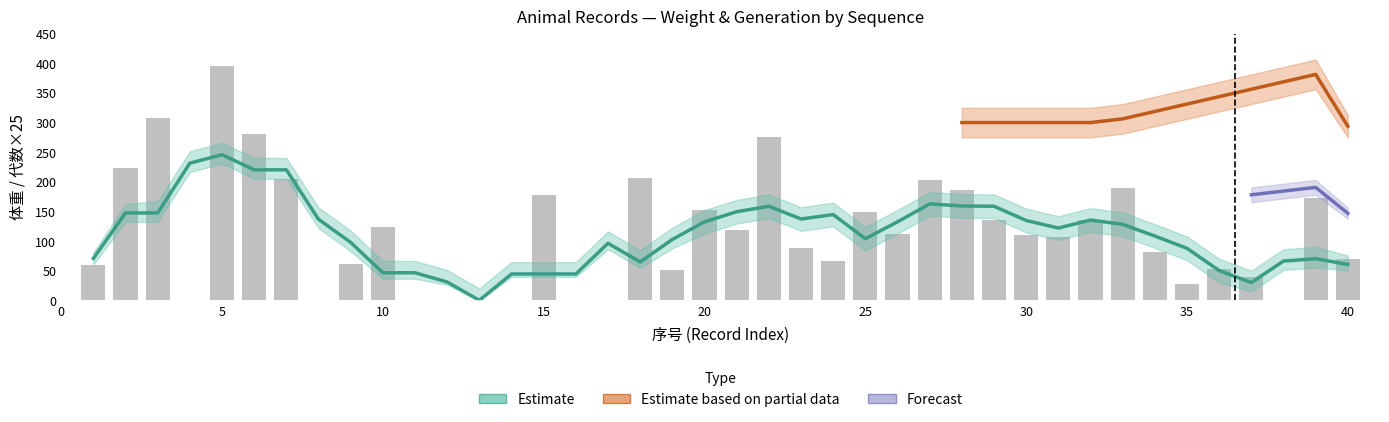

What is the difference between the values at 2 and 25?

74